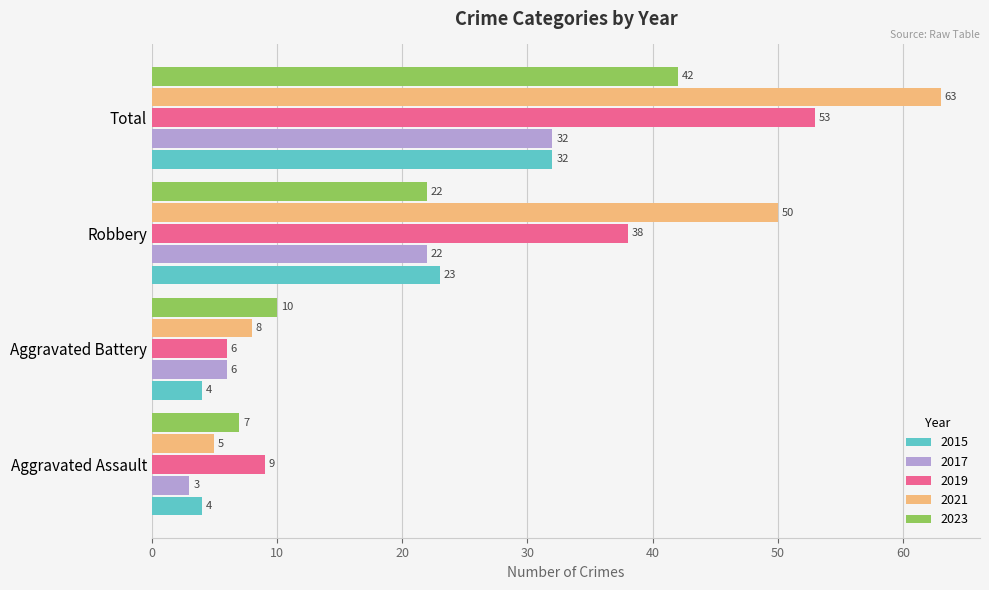

Which series has the widest spread of values?

2021